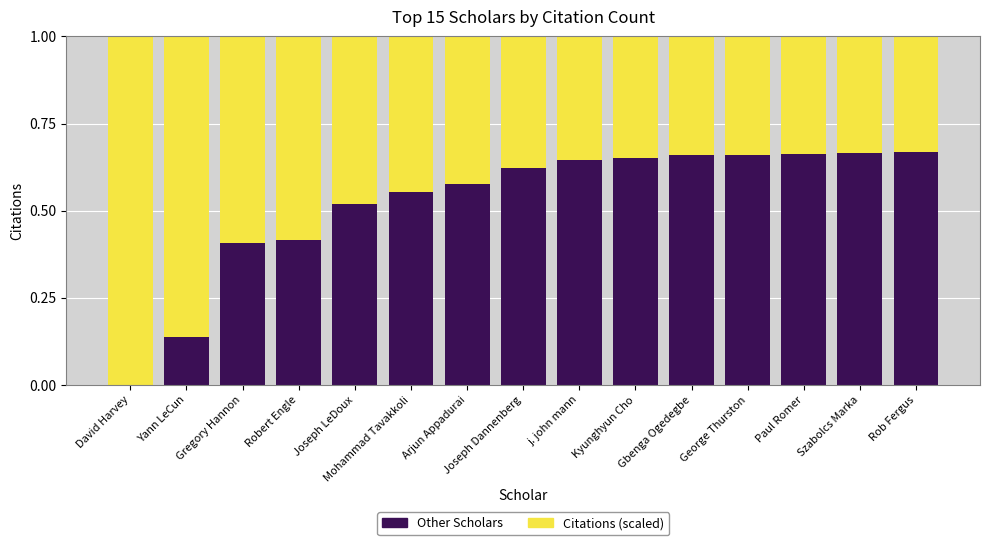

Are the bars horizontal?

No